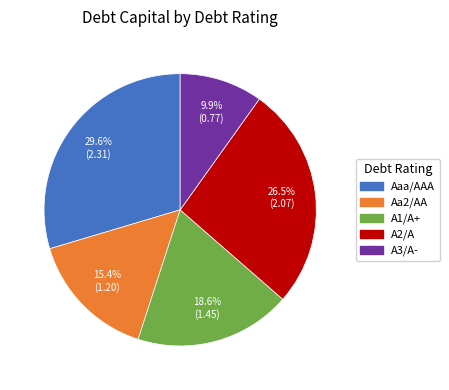

What percentage is the A1/A+ slice, to the nearest percent?

19%